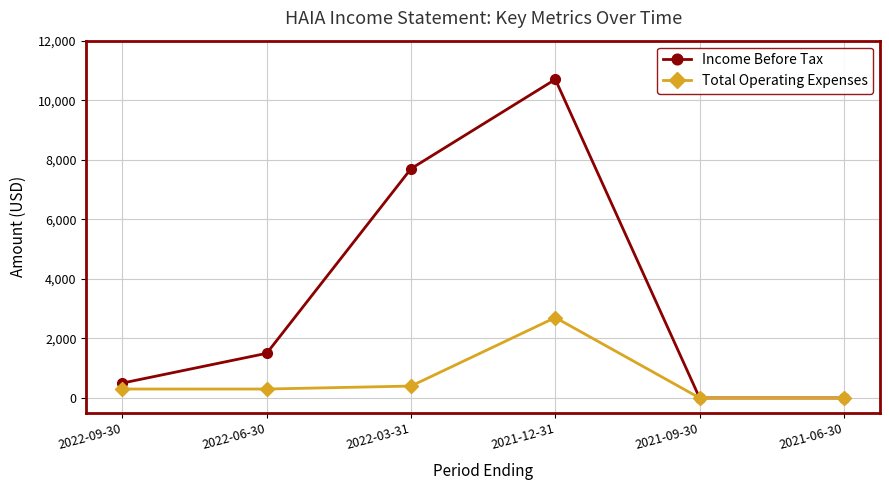

How many series are shown in this chart?

2